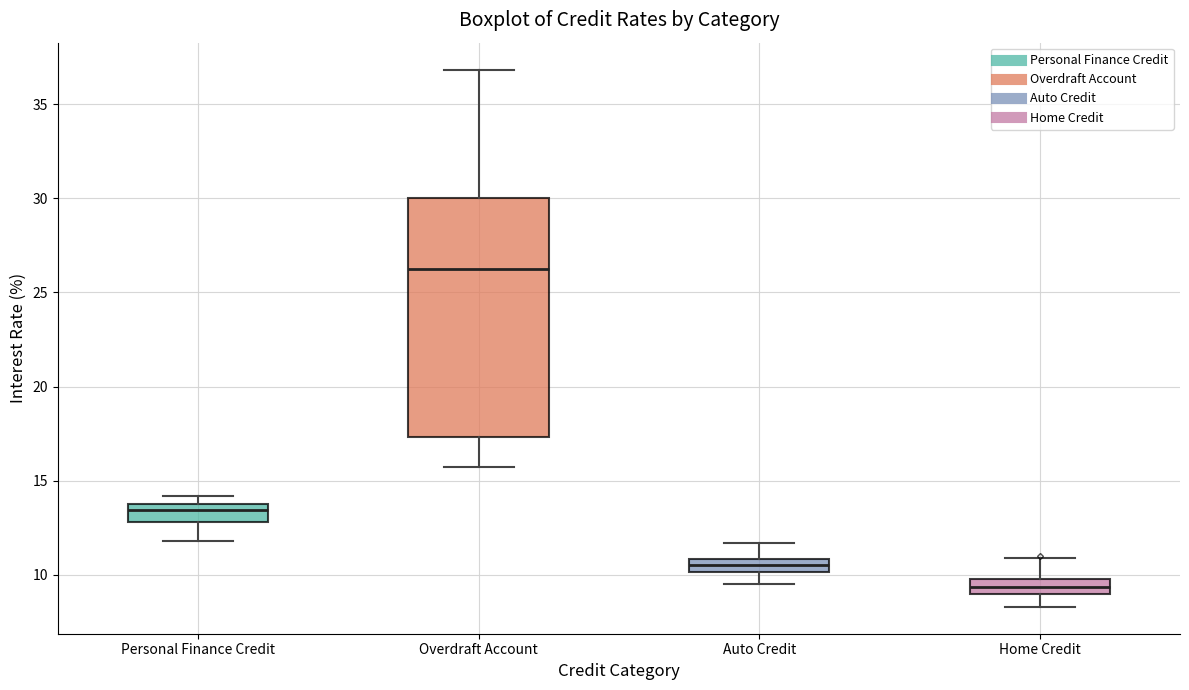

Which box has the lowest median line?

Home Credit